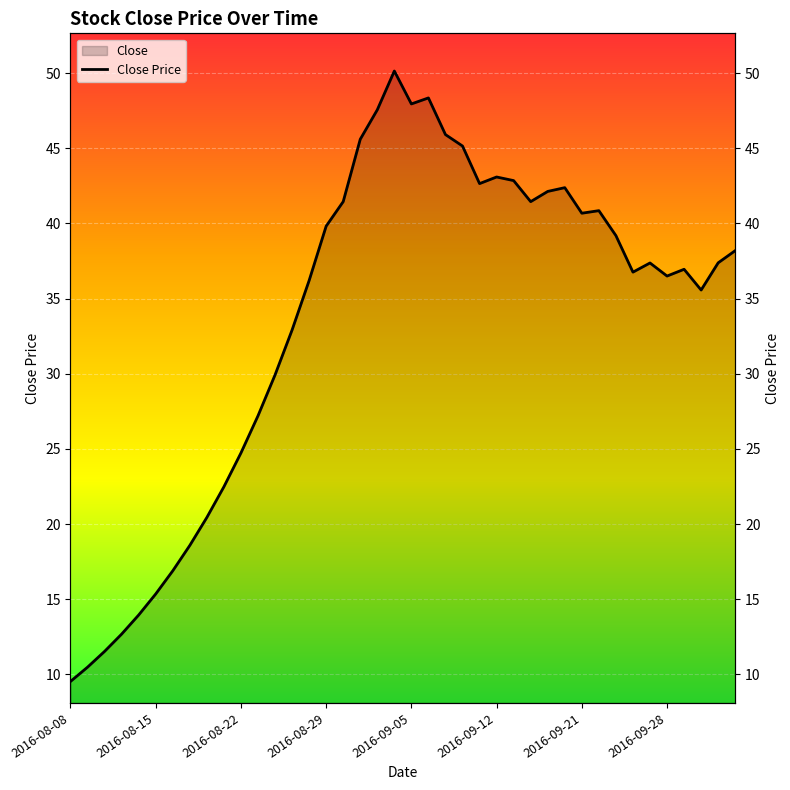

What is the value of the 17th point from the left?

41.5